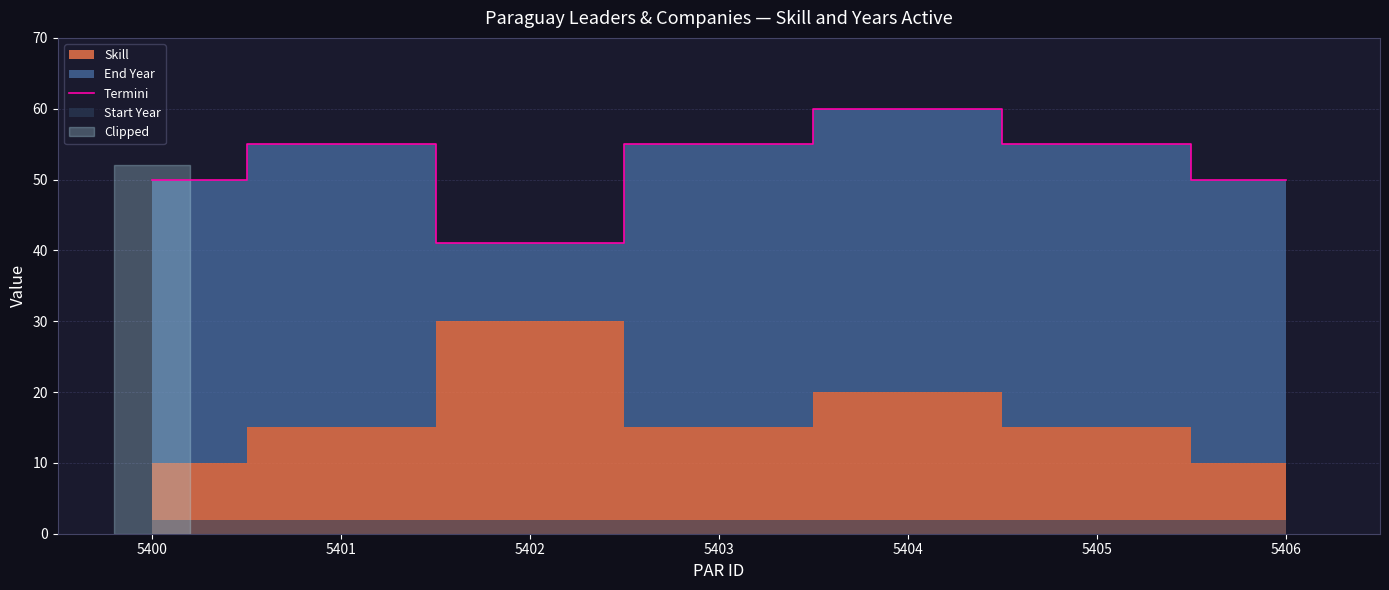

Rank the categories by value from highest to lowest.

5404, 5401, 5403, 5405, 5400, 5406, 5402